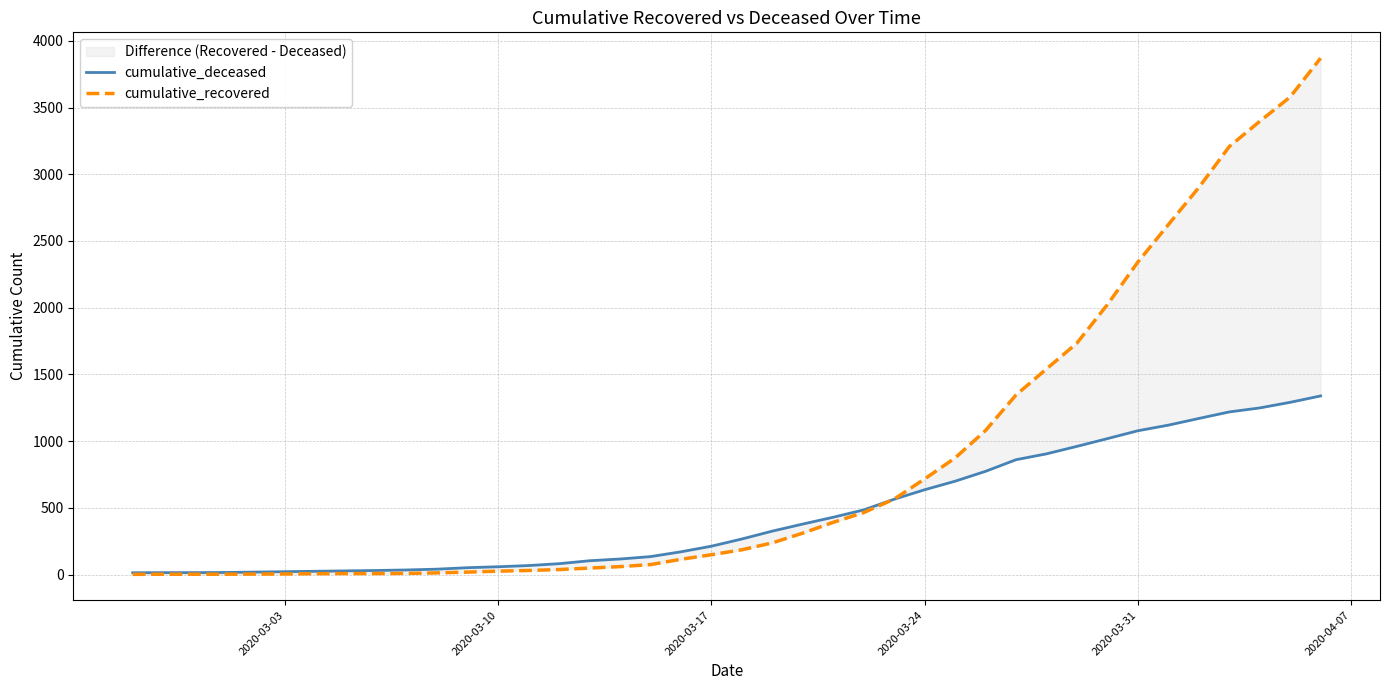

The cumulative_deceased series shows 420 at 38. True or false?

False